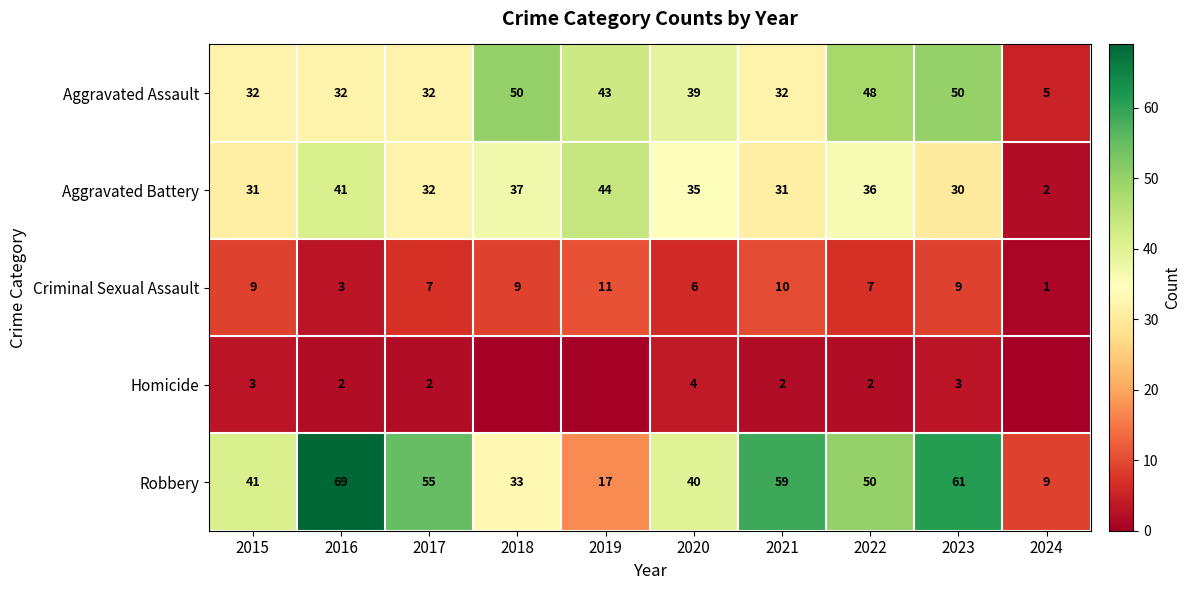

The value of Criminal Sexual Assault at 2015 is 9. True or false?

True